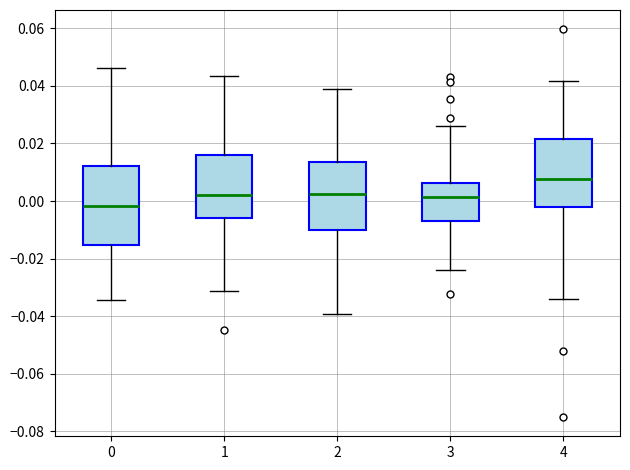

Reading left to right, transcribe this box plot: for each box, give where its median line is, the range the box spans, and where its two whiskers end, as read against the y-axis. The values are not printed on the chart, so give them approximately, as read against the axis.

0: median -0.002, box -0.016 to 0.012, whiskers -0.034 to 0.046
1: median 0.002, box -0.006 to 0.016, whiskers -0.032 to 0.044
2: median 0.002, box -0.010 to 0.014, whiskers -0.040 to 0.038
3: median 0.002, box -0.008 to 0.006, whiskers -0.024 to 0.026
4: median 0.008, box -0.002 to 0.022, whiskers -0.034 to 0.042